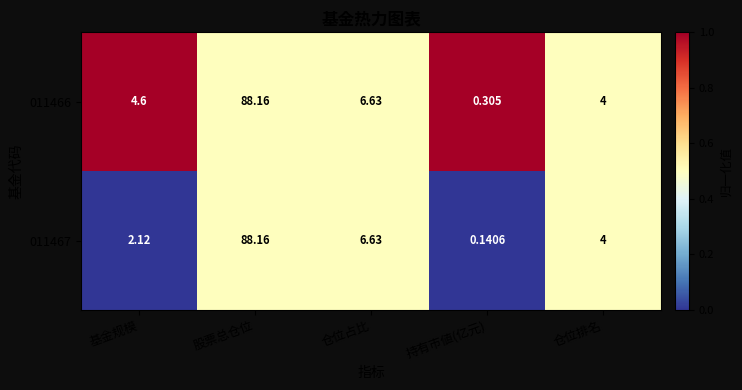

Between 基金规模 and 仓位占比, which series saw the biggest shift?

011467